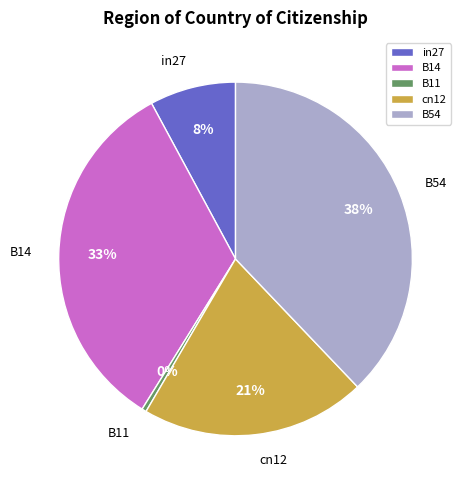

The in27 slice represents 8% of the pie. True or false?

True